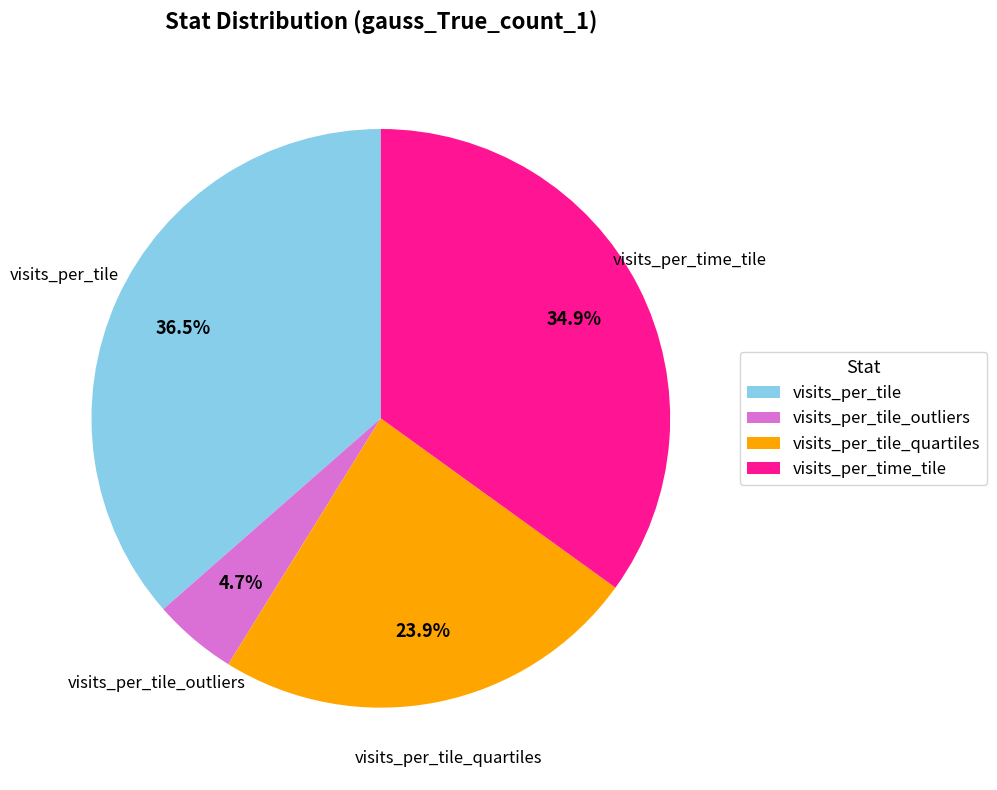

What percentage is the visits_per_tile_outliers slice, to the nearest percent?

5%